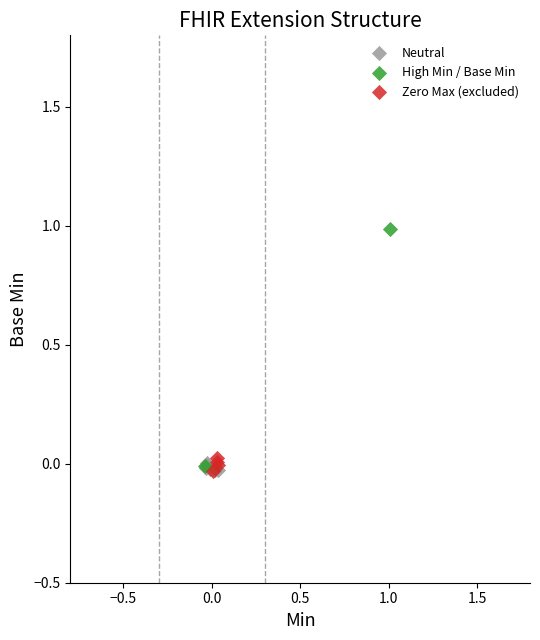

Which series reaches the maximum Y coordinate?

High Min / Base Min